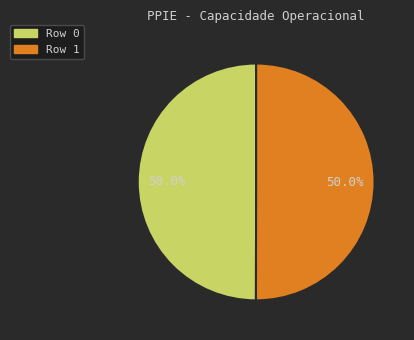

What is the ratio of the value at Row 1 to the value at Row 0?

1.0